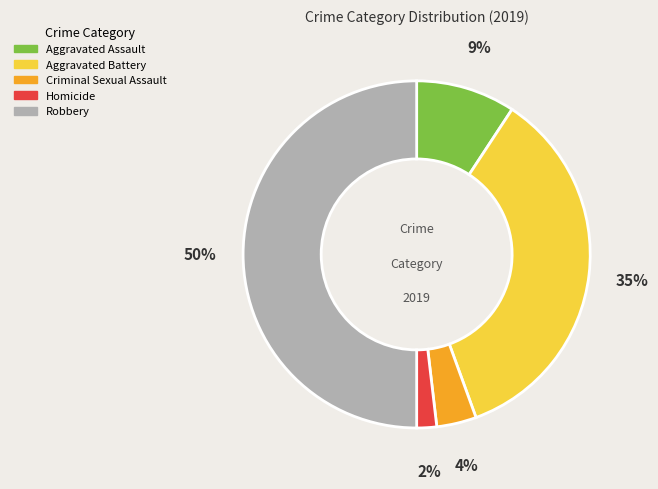

Is Aggravated Battery the majority of the pie?

No